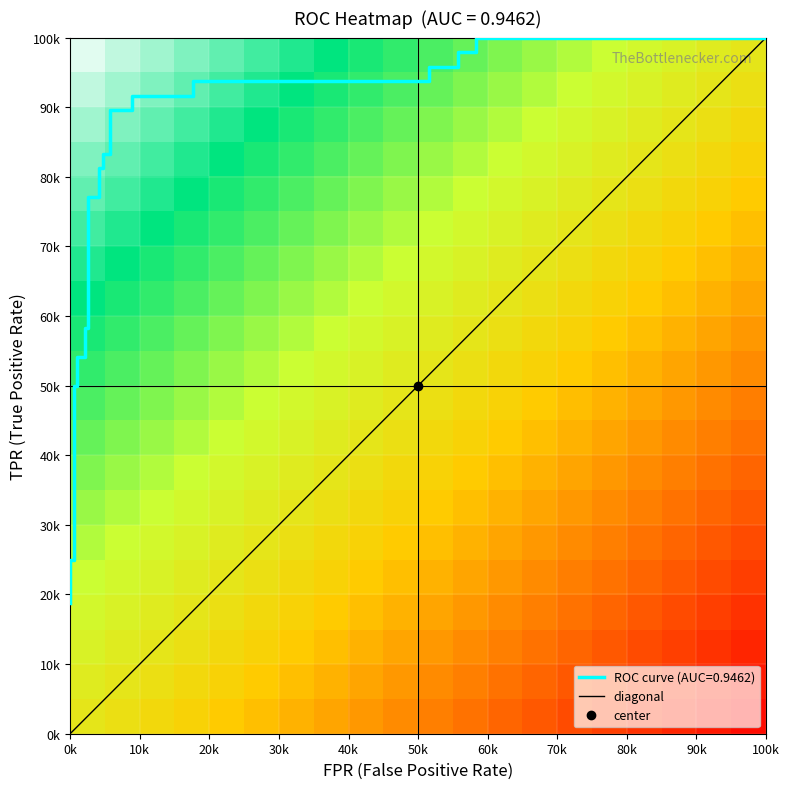

The roc_auc series shows 0.9 at 4. True or false?

True